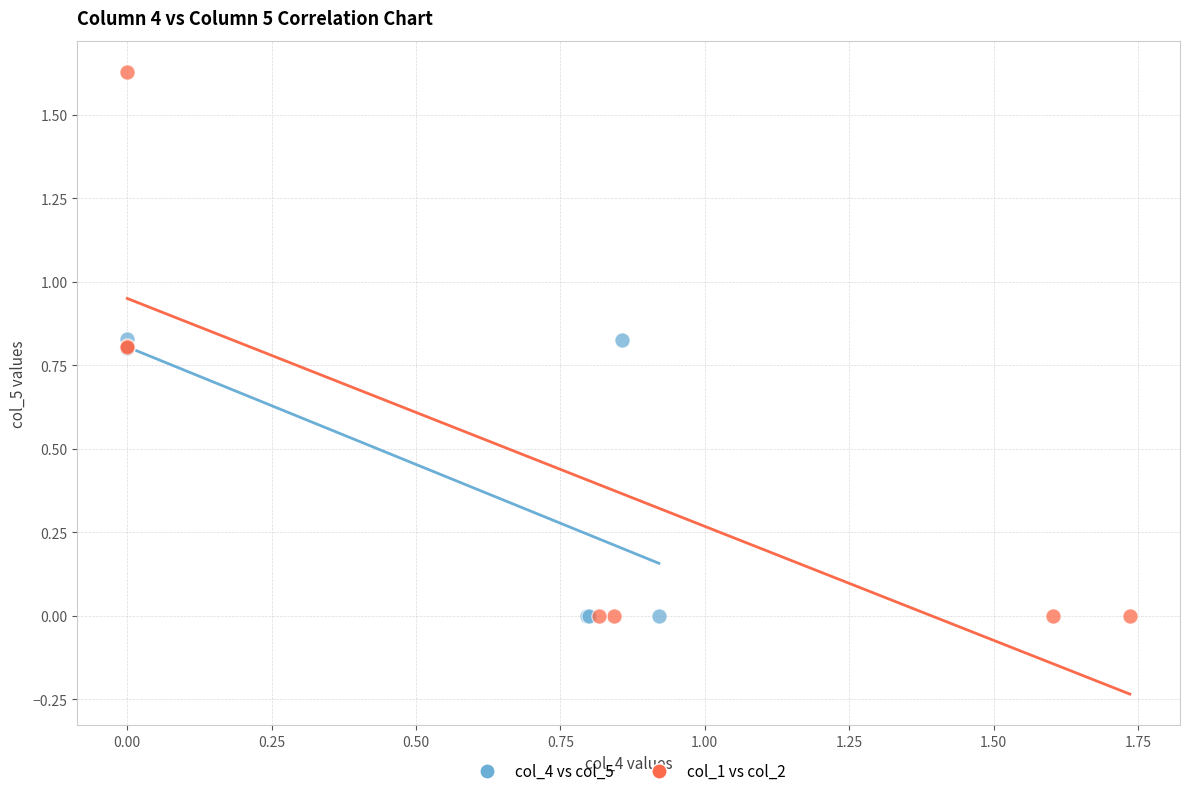

Which series reaches the maximum Y coordinate?

col_1 vs col_2